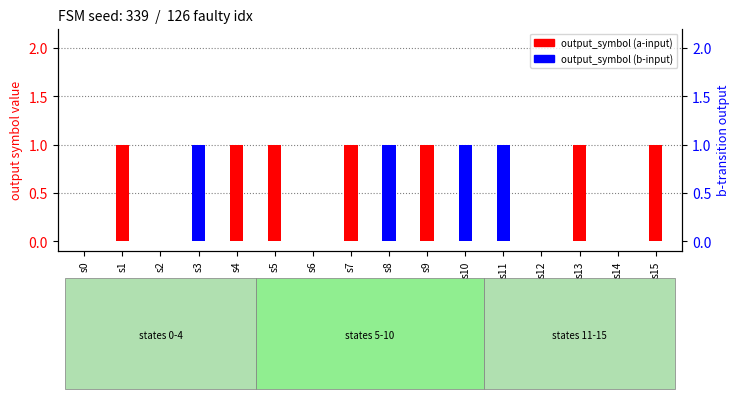

At which label is output_symbol (b) closest to 0?

s0